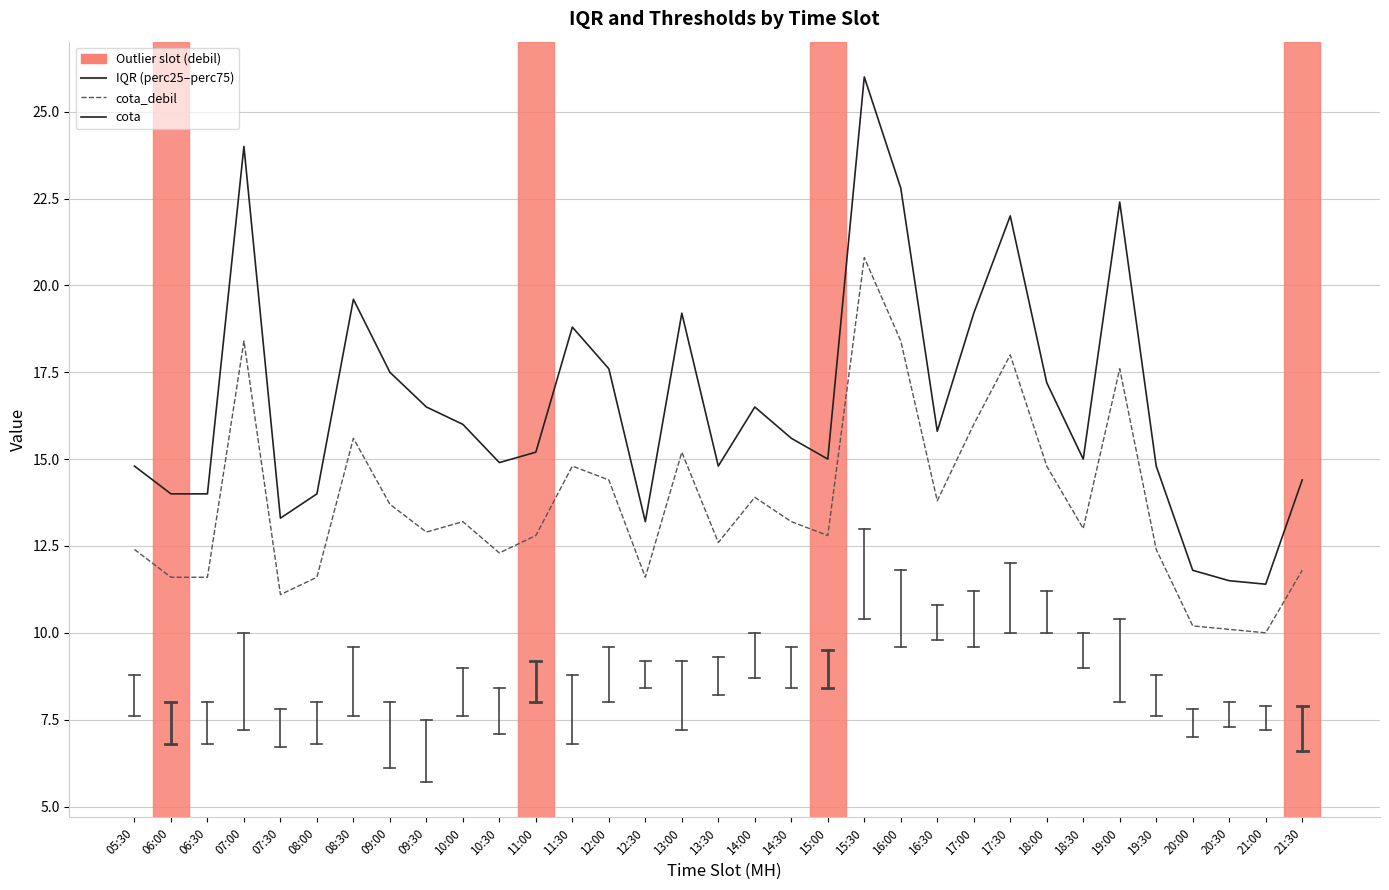

At which label does cota reach its peak?

15:30